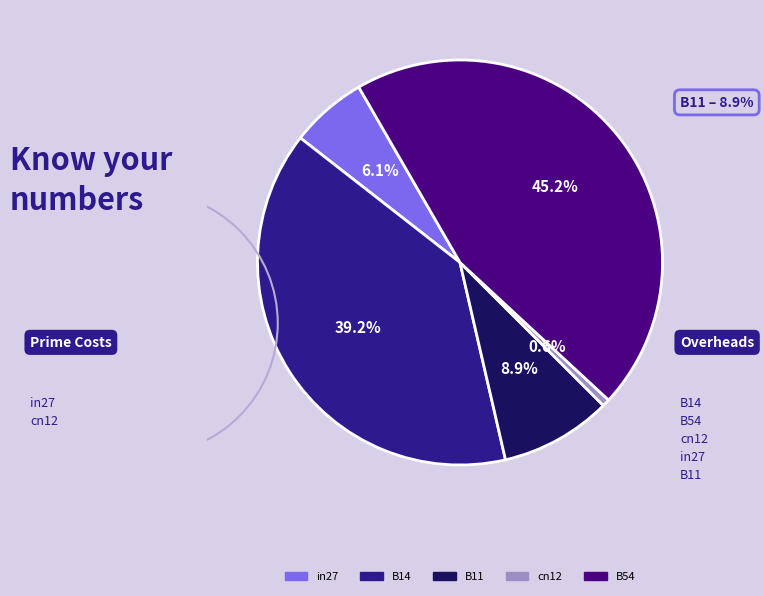

What percentage is NOT represented by B54?

54.8%